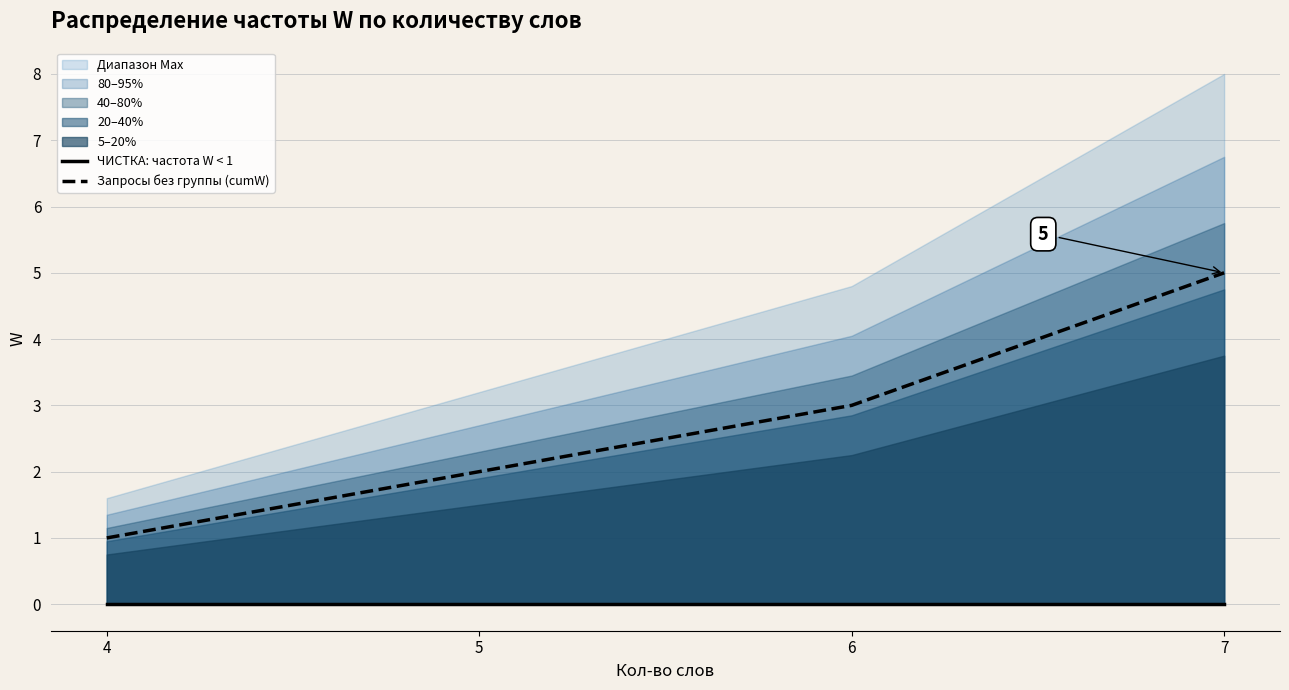

How many values in the Запросы без группы (cumW) series exceed 3?

1